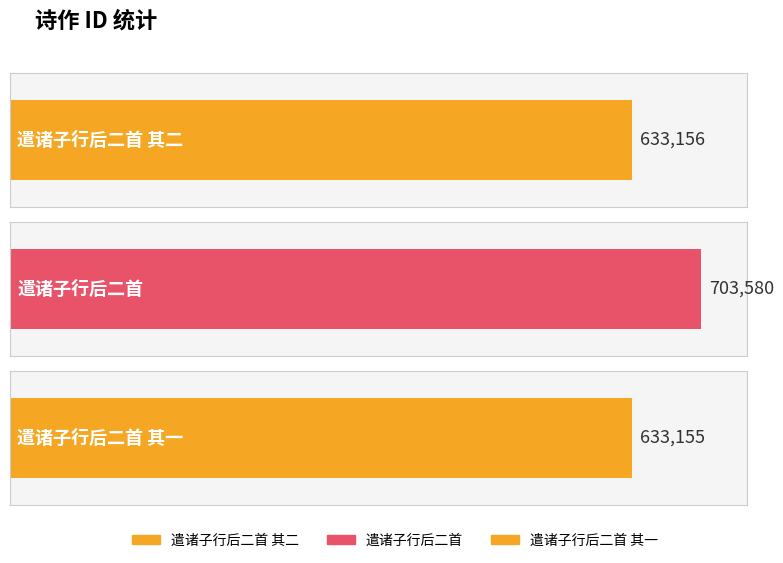

Reading right to left, list all the values displayed in this chart.

633155	703580	633156